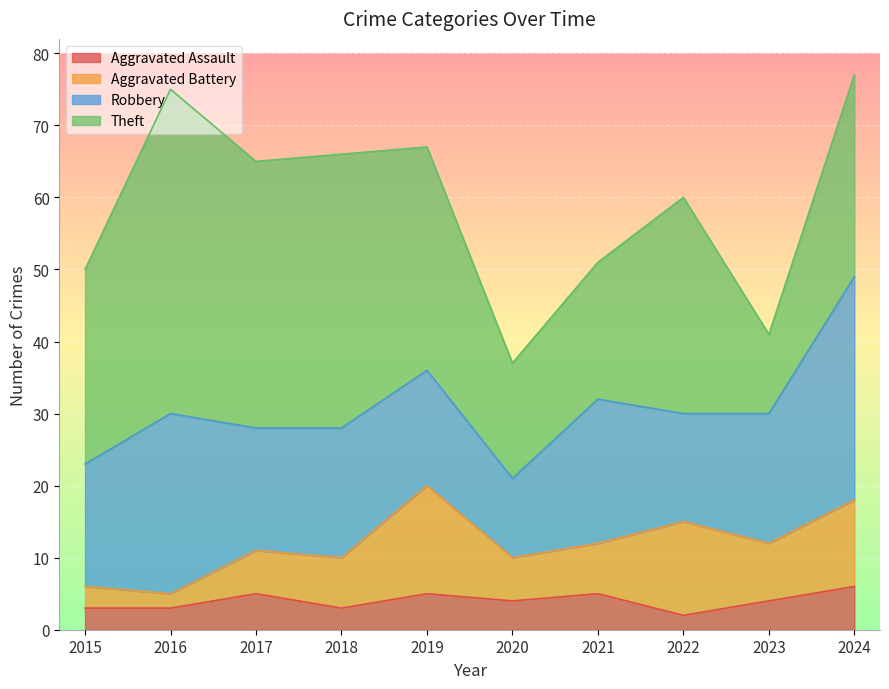

Is the value of Robbery at 2020 greater than the value of Aggravated Battery at 2019?

No